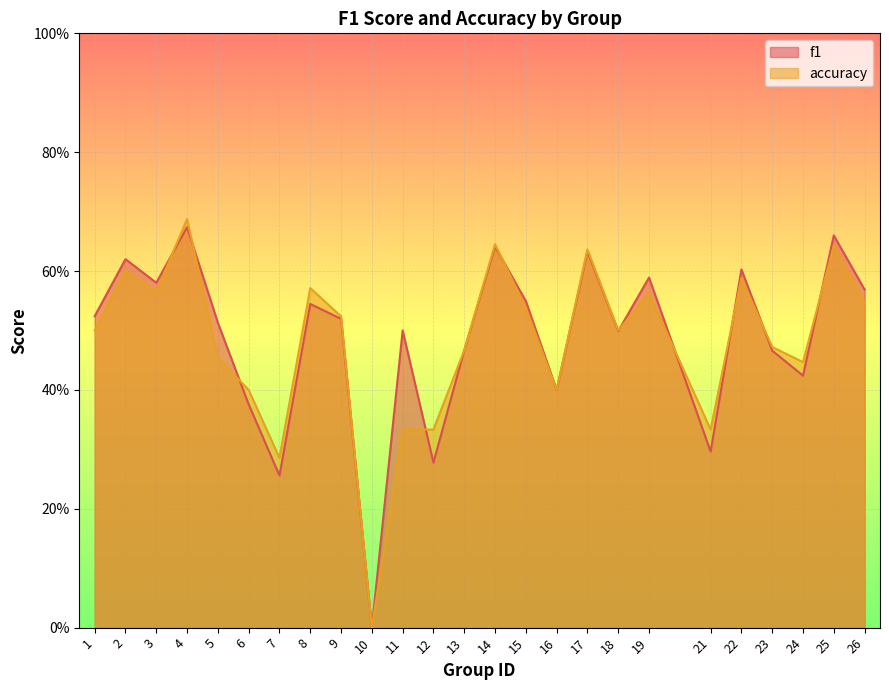

List the series in order of their peak value, highest first.

accuracy, f1